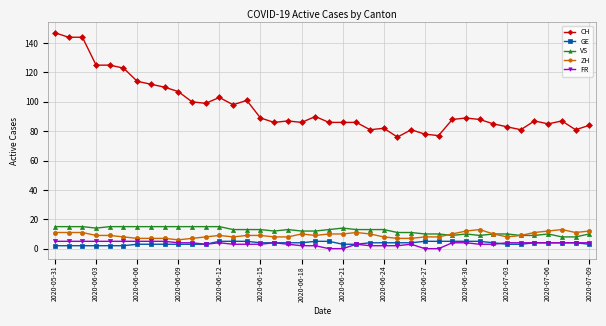

True or false: GE and VS cross at least once.

False